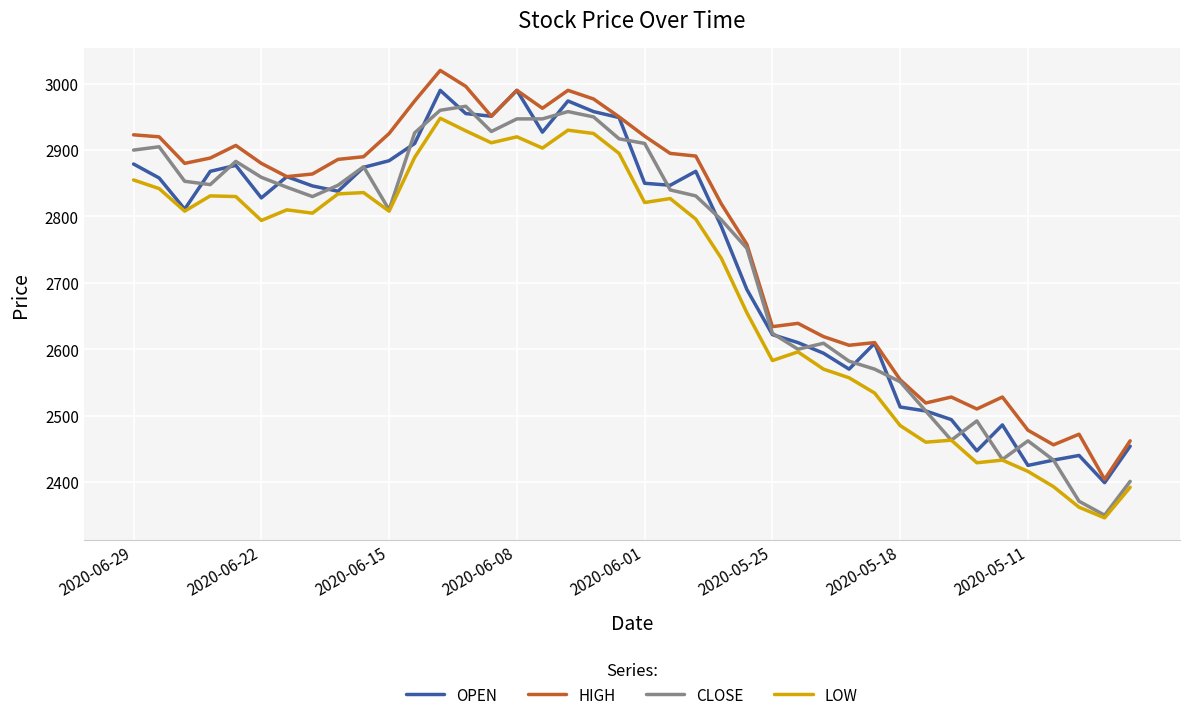

What is the minimum value shown in the chart?

2346